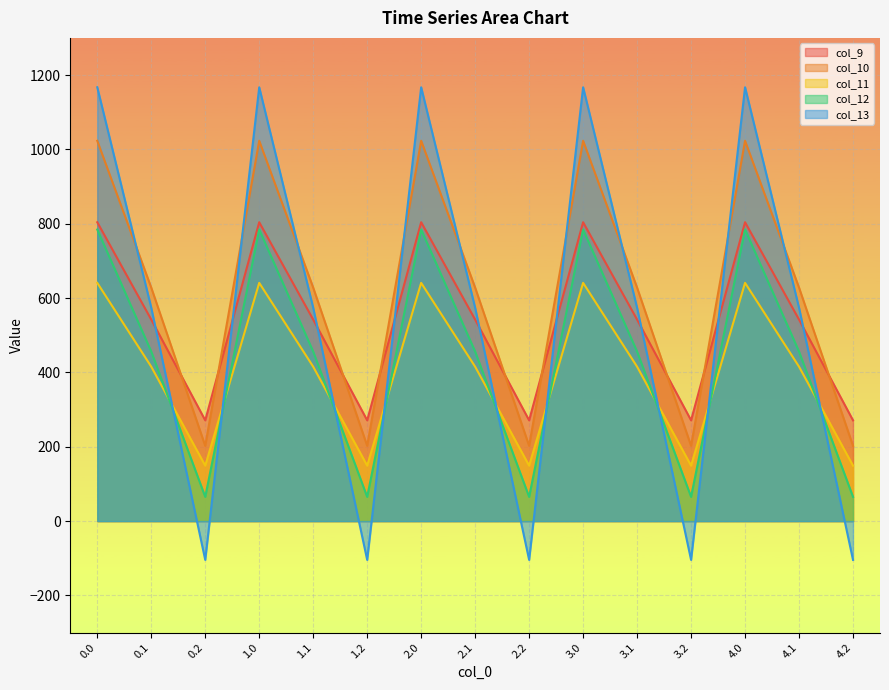

True or false: col_12 and col_10 intersect in this chart.

False